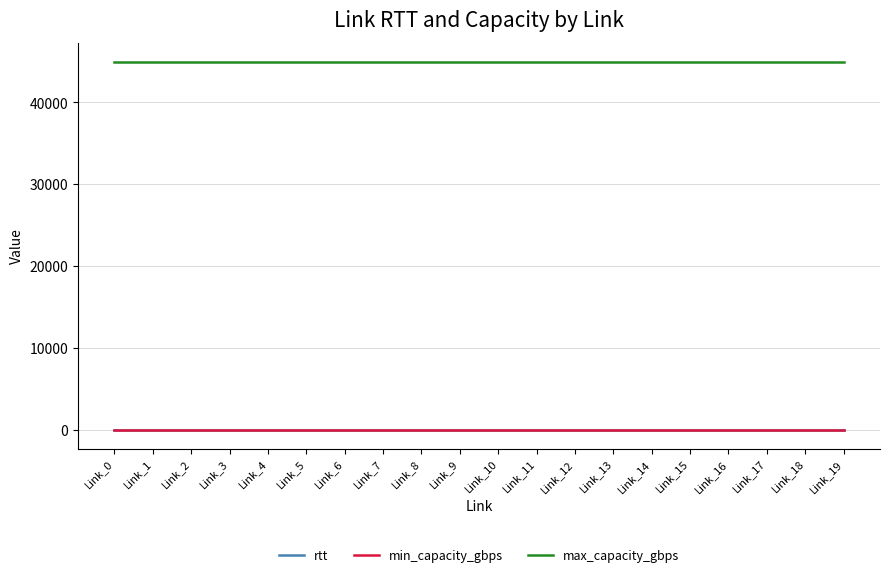

What is the maximum value shown in the chart?

45000